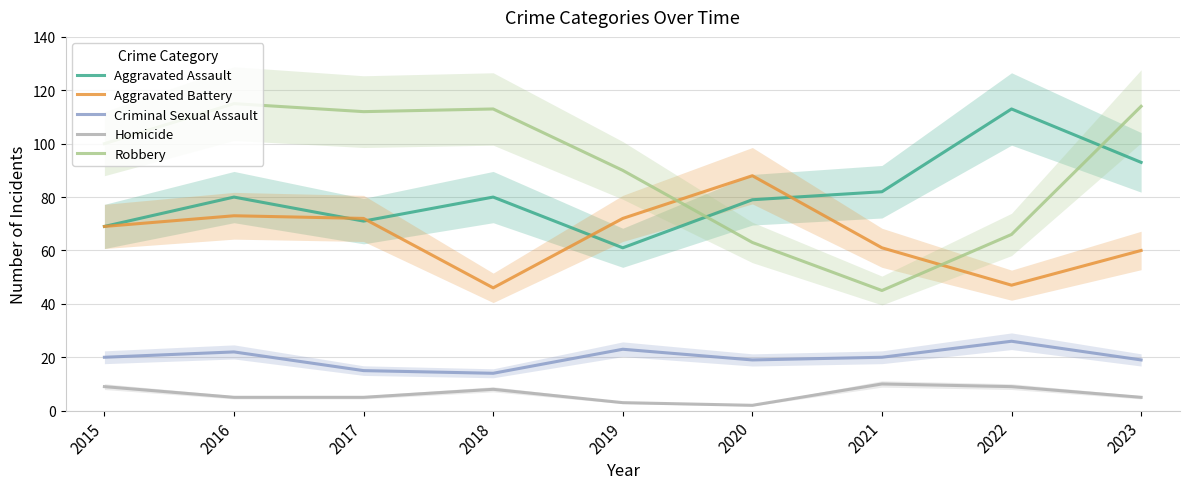

True or false: Aggravated Assault and Robbery cross at least once.

True